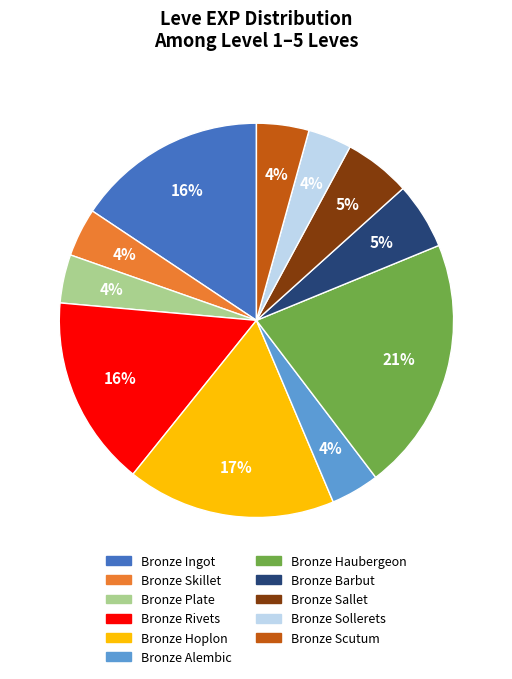

How many slices are in this pie chart?

11